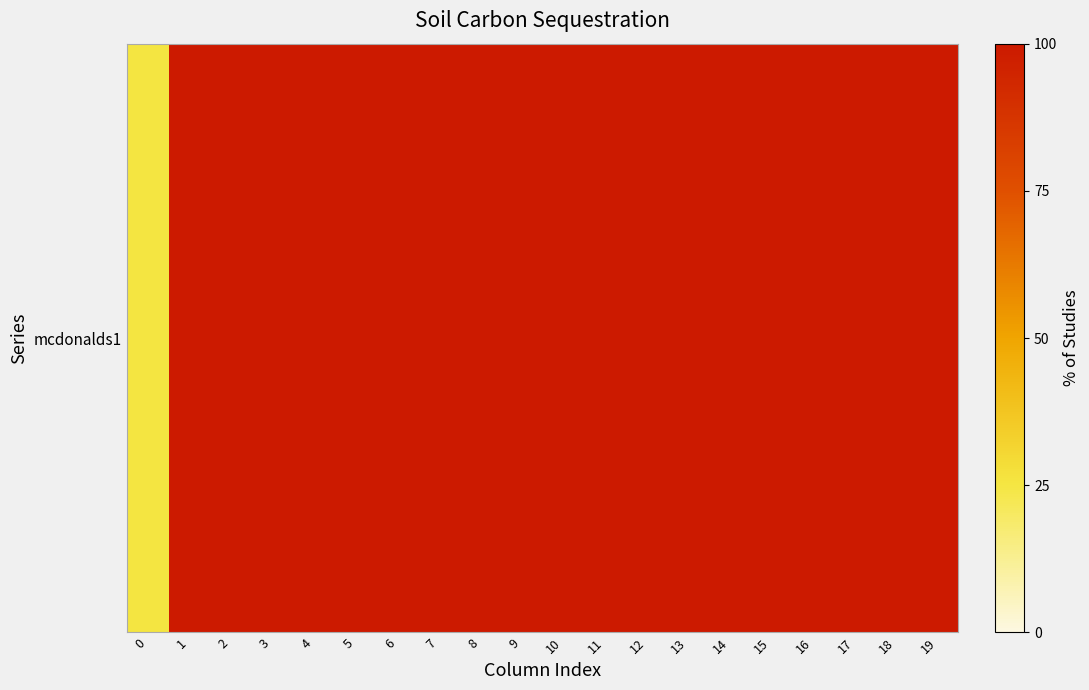

Rank the categories by value from lowest to highest.

0, 1, 2, 3, 4, 5, 6, 7, 8, 9, 10, 11, 12, 13, 14, 15, 16, 17, 18, 19